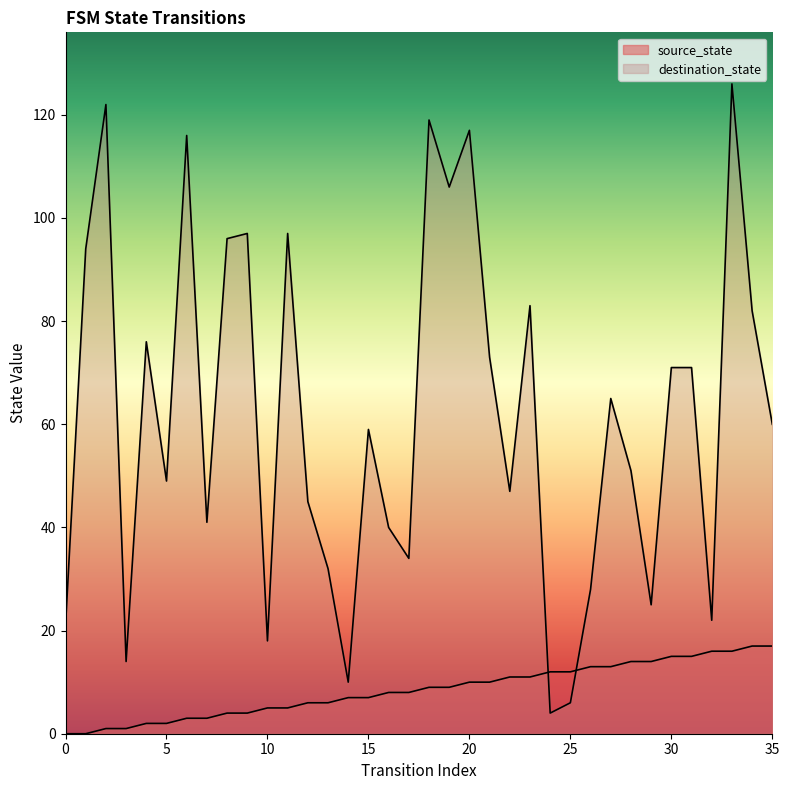

At which label is source_state closest to 8?

16